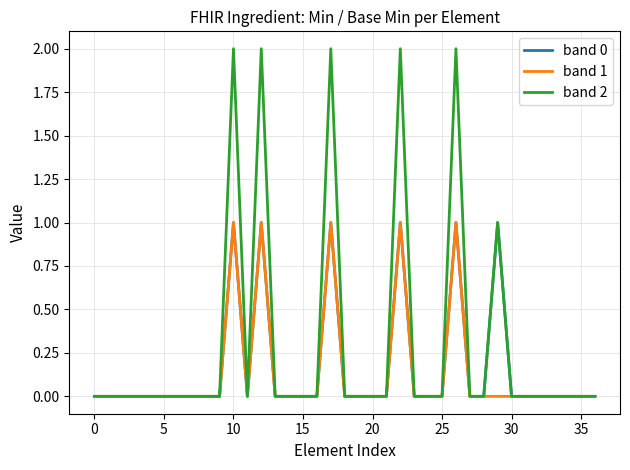

Which series has the widest spread of values?

band 2